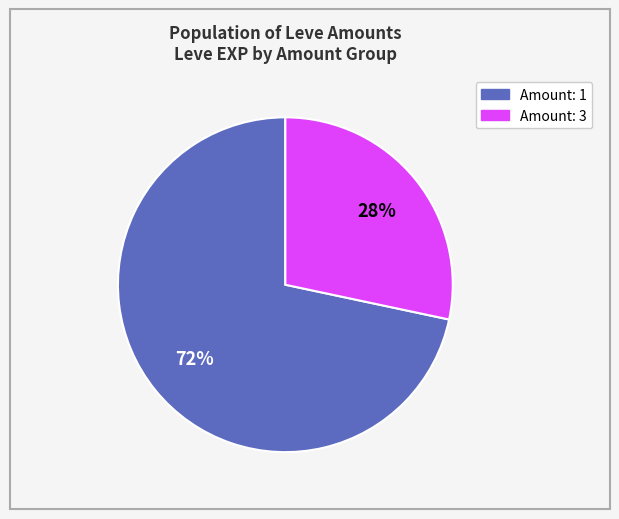

To the nearest percent, what is the average slice percentage?

50%